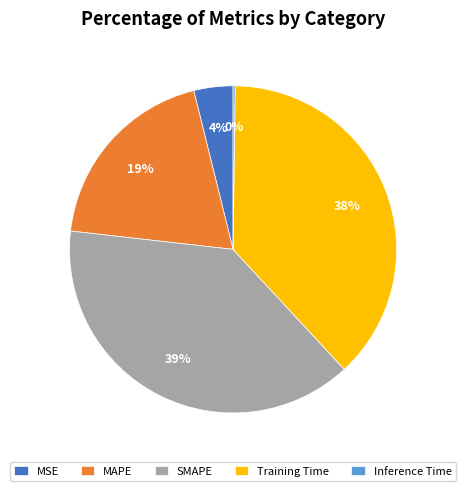

Is the sum of MAPE and MSE greater than half?

No